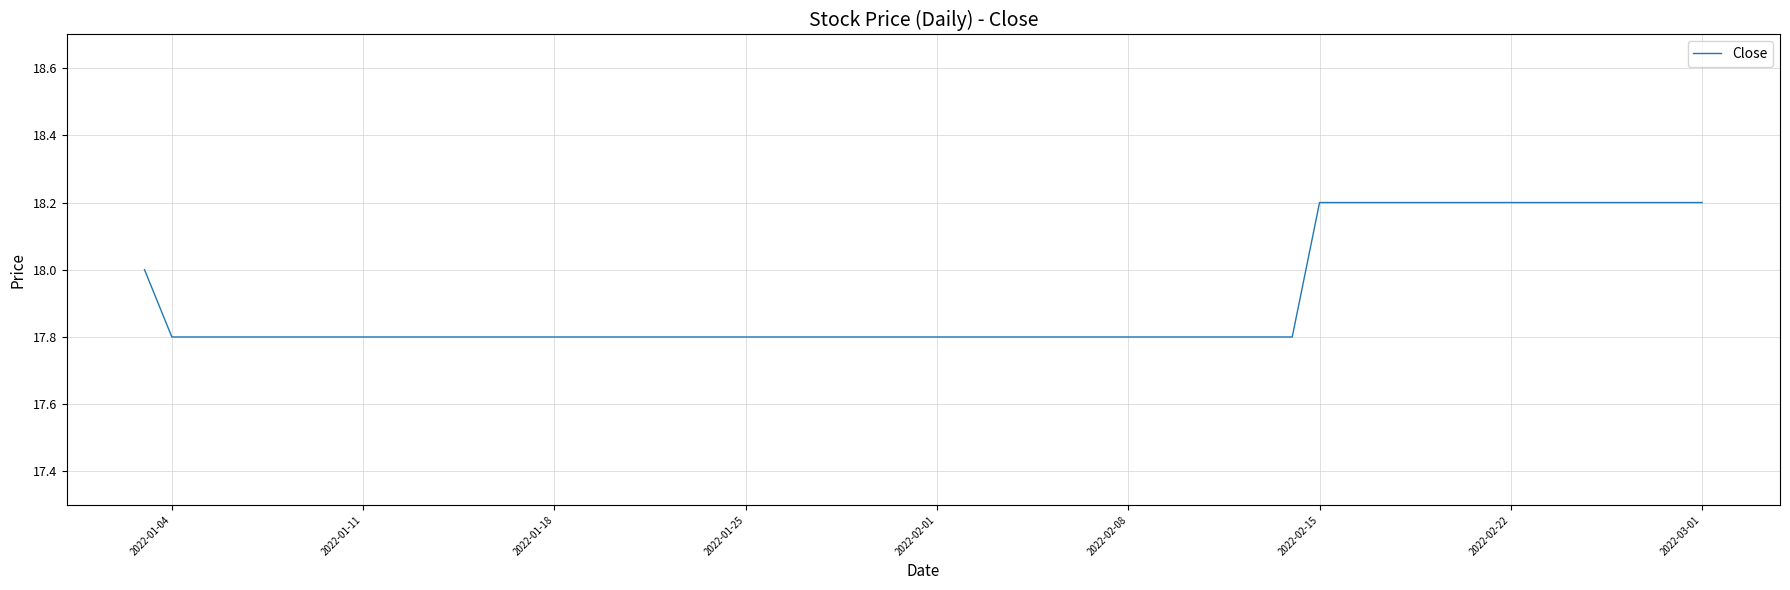

How many lines are shown in the chart?

1